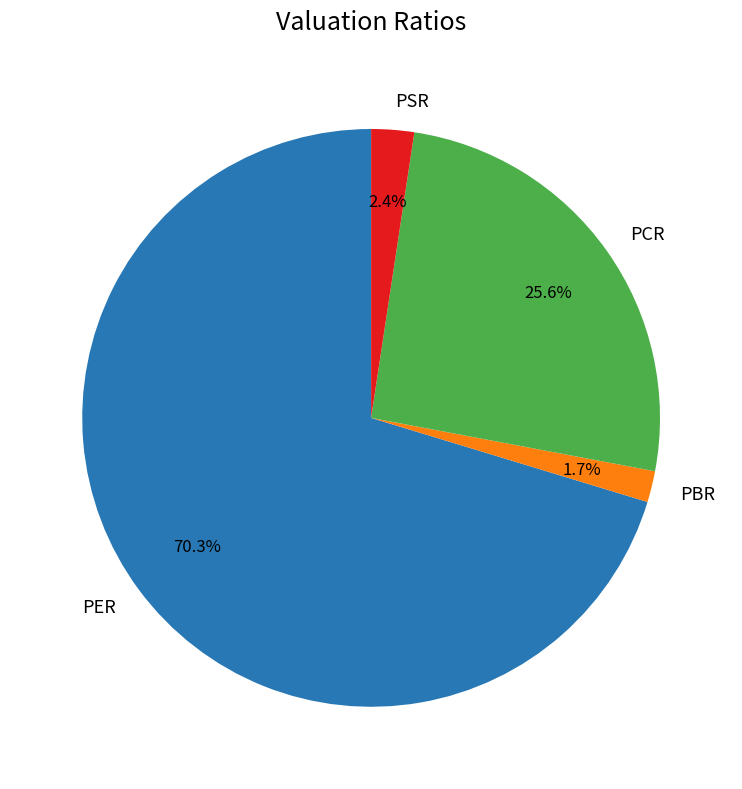

What percentage is NOT represented by PBR?

98.3%